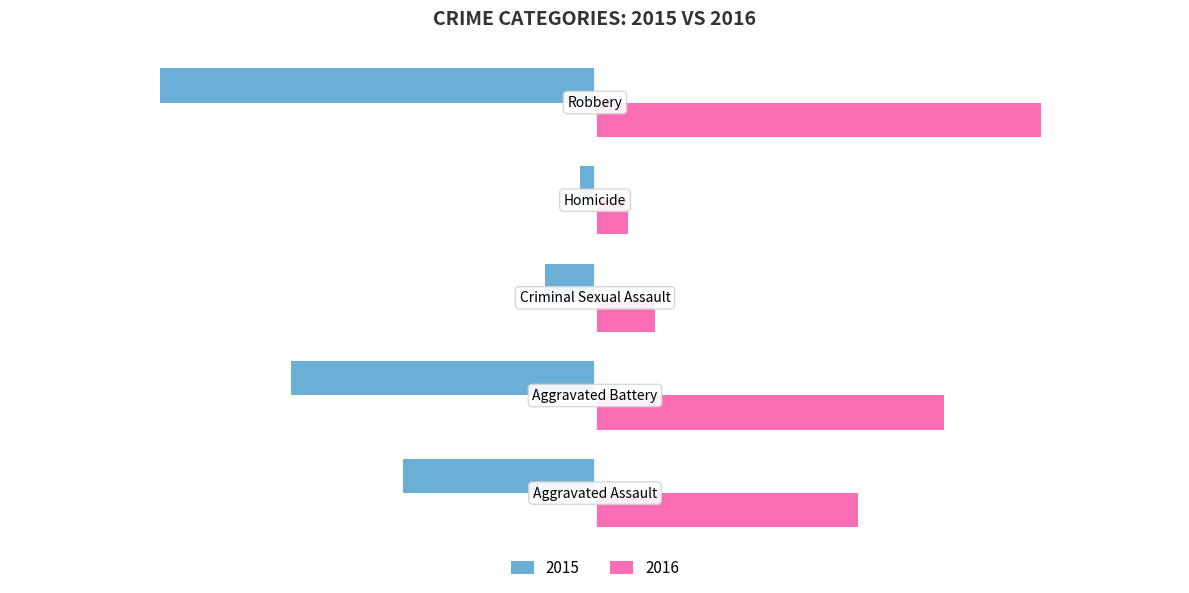

Which series has the widest spread of values?

2015